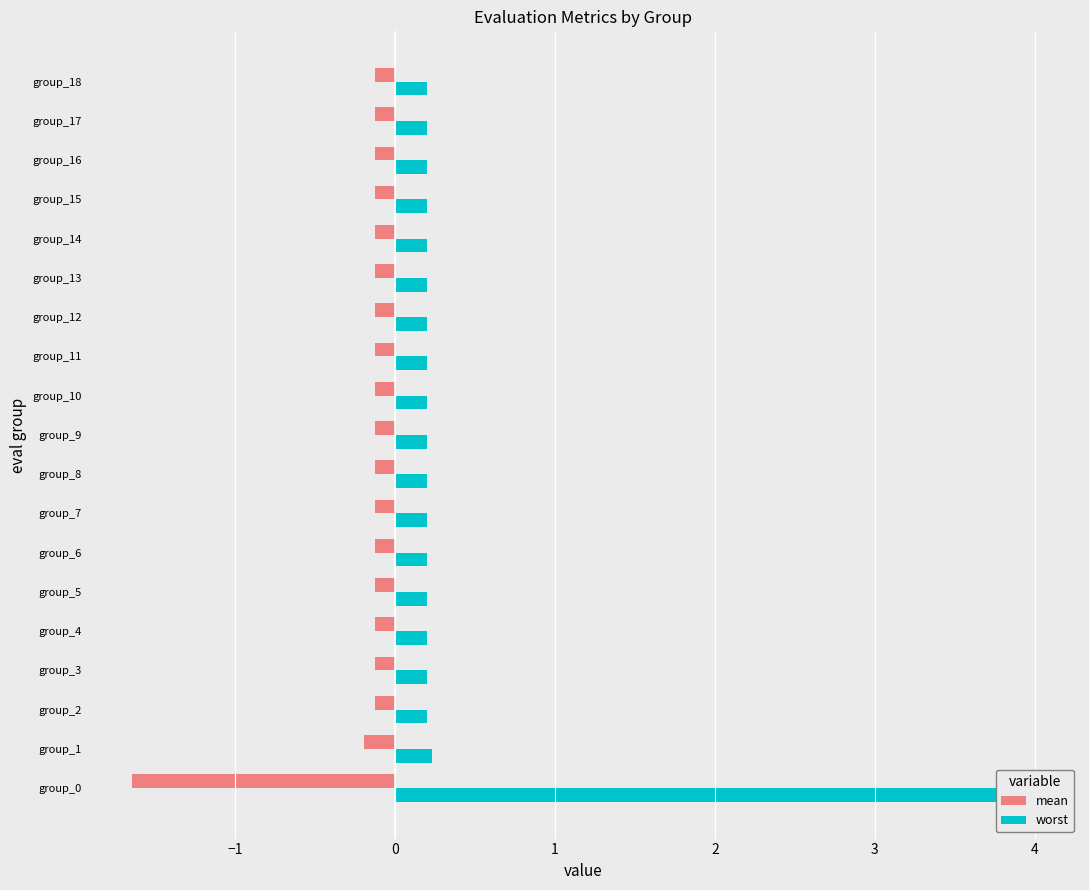

How many data points does each series have?

19